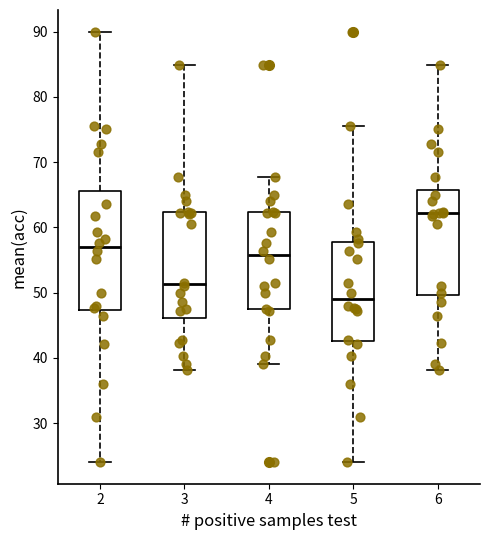

Reading left to right, read every box against the y-axis: the position of its median line, the range the box covers, and the ends of its whiskers. The values are not printed on the chart, so give them approximately, as read against the axis.

2: median 57, box 47 to 66, whiskers 24 to 90
3: median 51, box 46 to 62, whiskers 38 to 85
4: median 56, box 47 to 62, whiskers 39 to 68
5: median 49, box 43 to 58, whiskers 24 to 76
6: median 62, box 50 to 66, whiskers 38 to 85